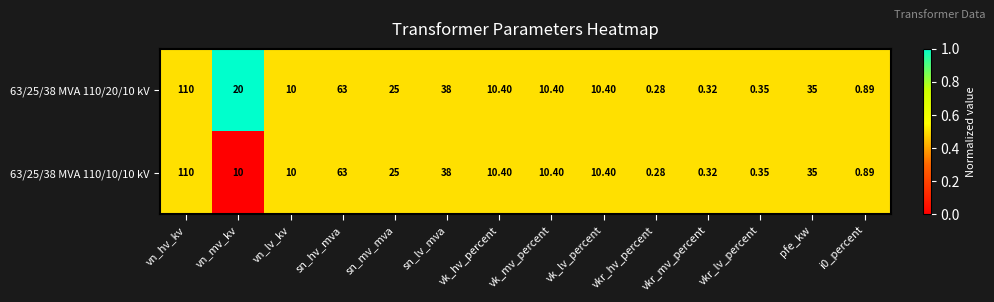

Where is 63/25/38 MVA 110/10/10 kV nearest to the value 55?

sn_hv_mva